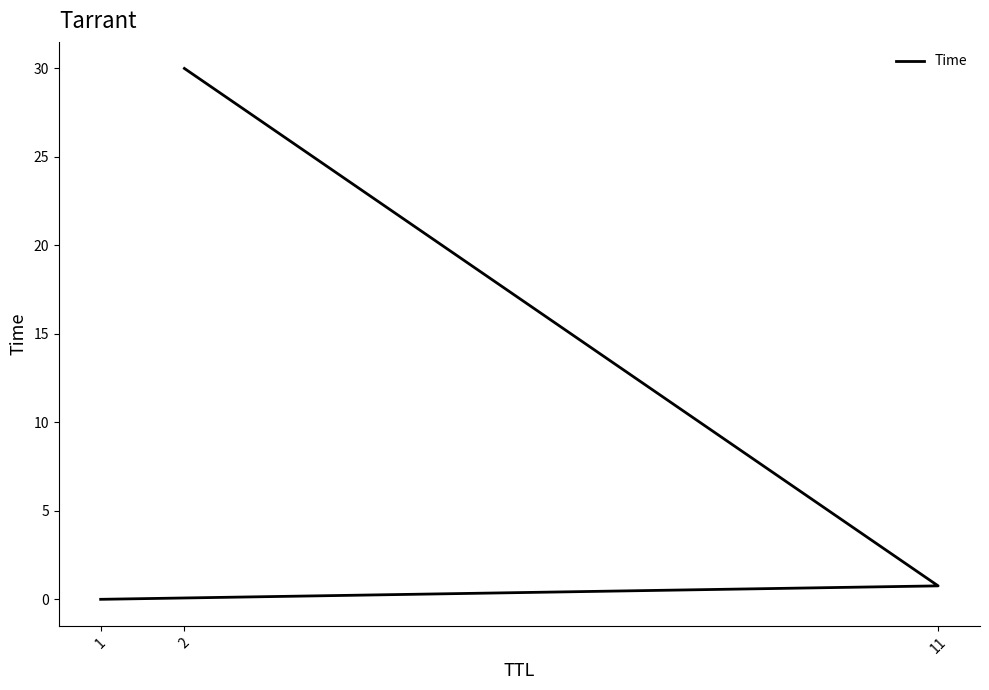

Rank the categories by value from highest to lowest.

2, 11, 1